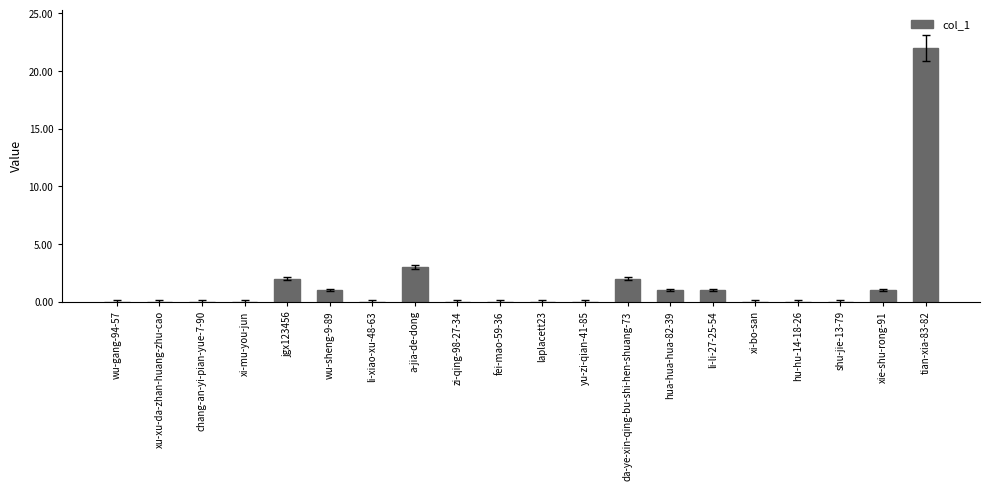

Where is the data nearest to the value 11?

a-jia-de-dong